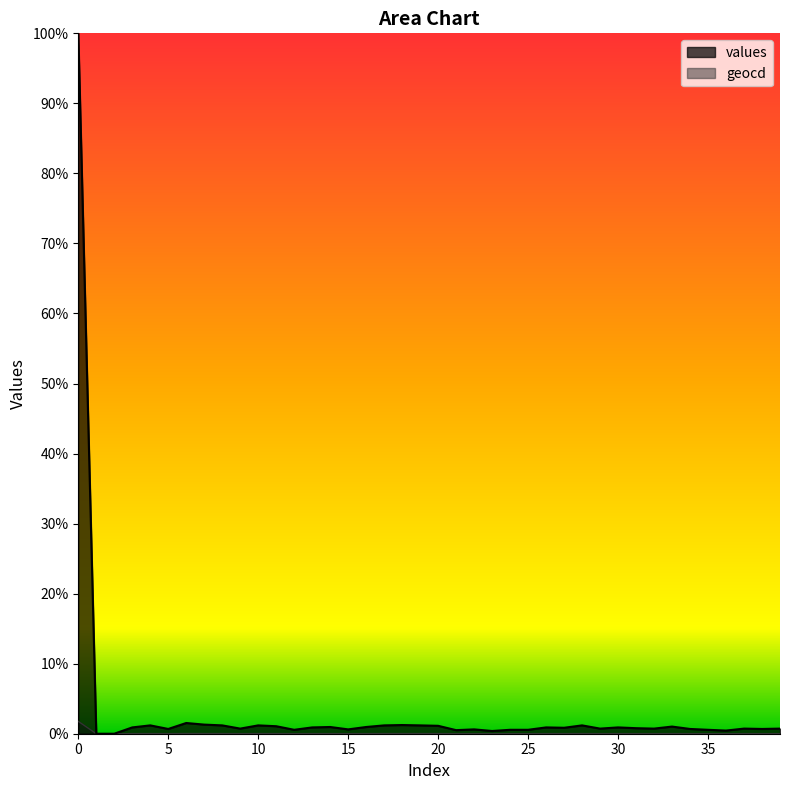

Which series has the largest total across all categories?

values